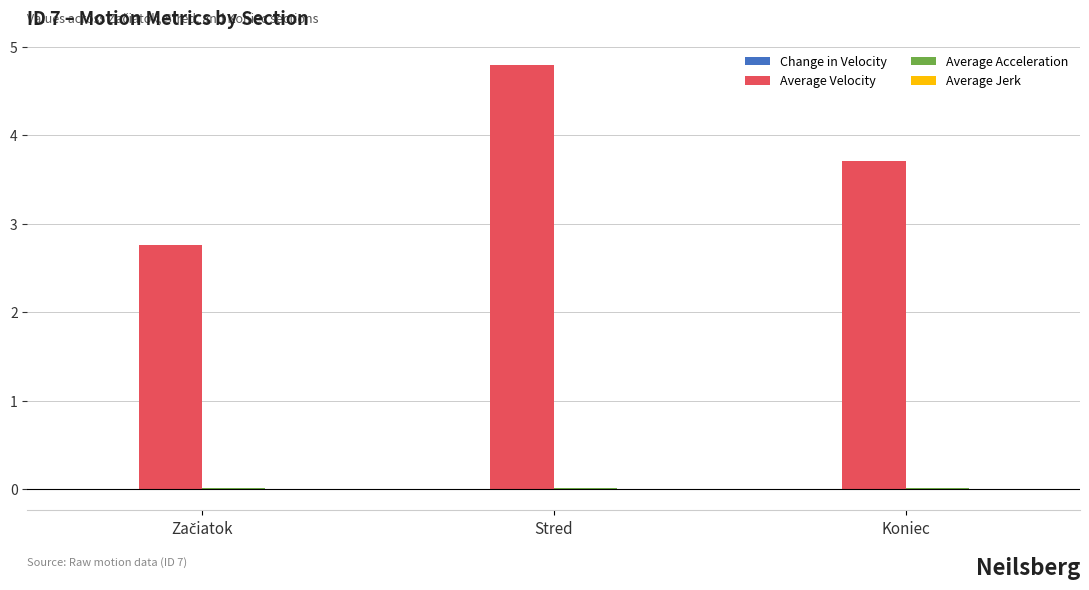

Count the number of categories in the chart.

3